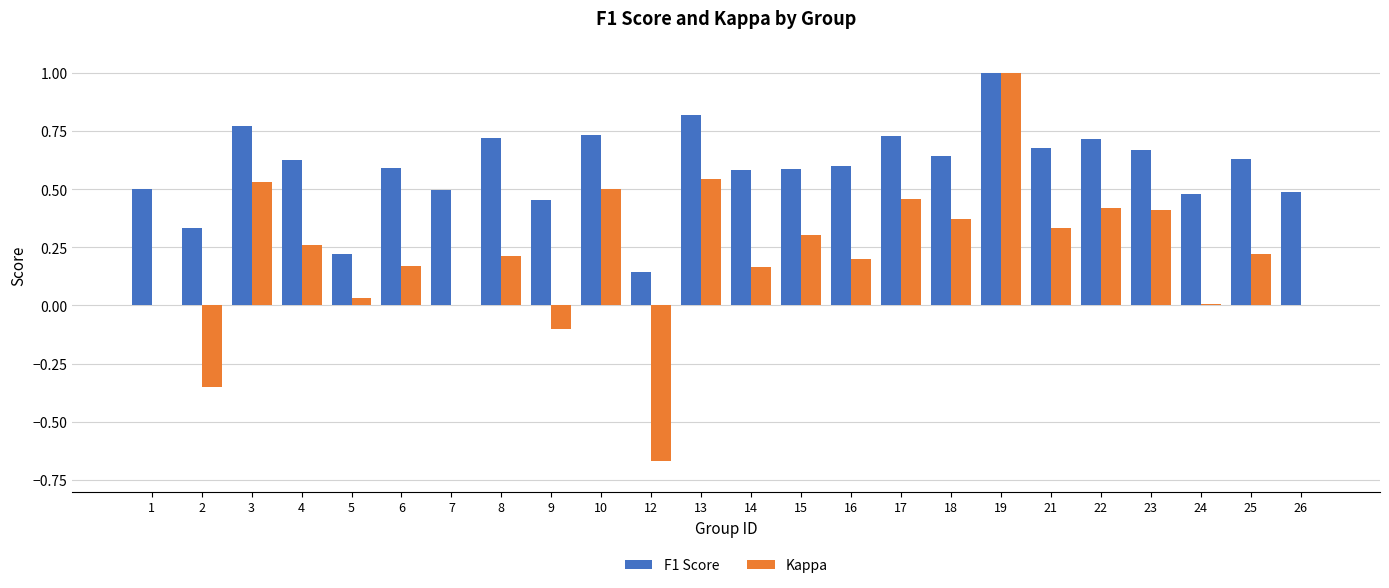

What is the sum of all F1 Score values?

14.2